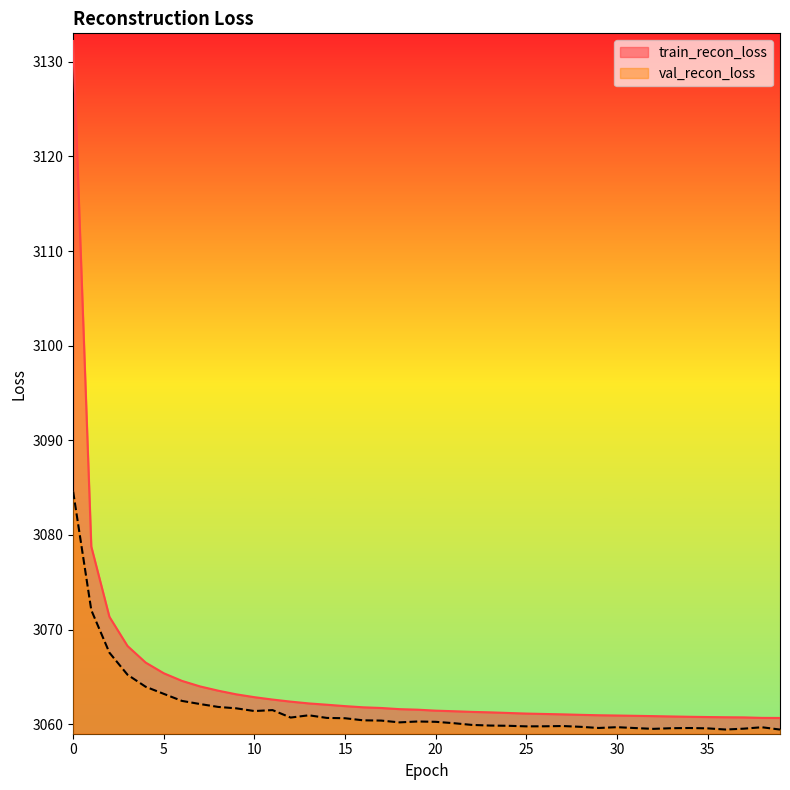

What is the average value of the train_recon_loss series?

3064.5